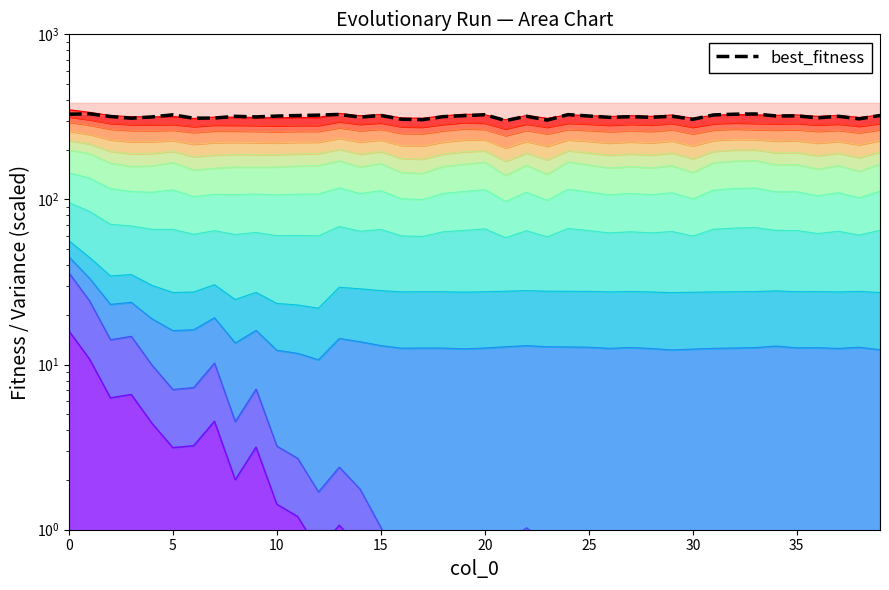

True or false: the data shows 500.8 at 5.

False